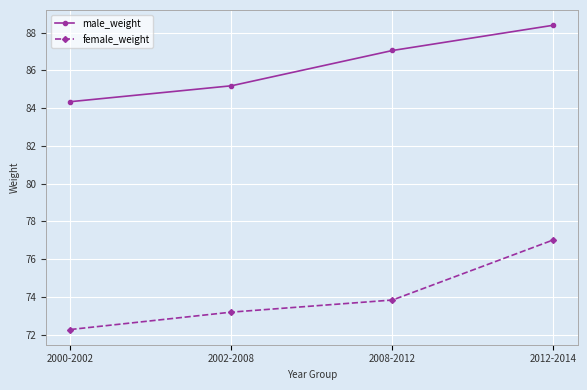

The value of male_weight at 2008-2012 is 87.1. True or false?

True